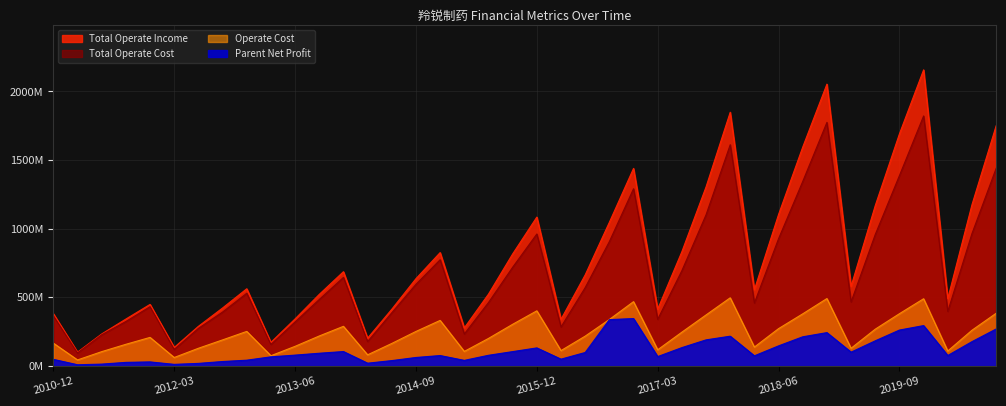

What is the highest value of the OPERATE_COST series?

496792594.1